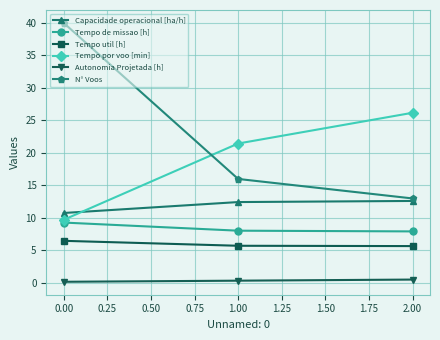

Rank the series by their maximum value, from lowest to highest.

Autonomia Projetada [h], Tempo util [h], Tempo de missao [h], Capacidade operacional [ha/h], Tempo por voo [min], N° Voos